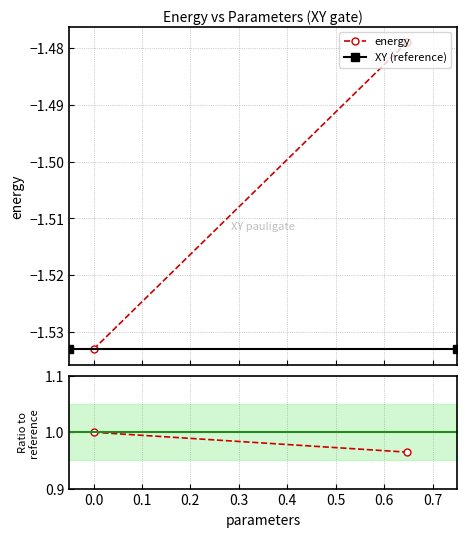

At how many categories does at least one series exceed 0?

2